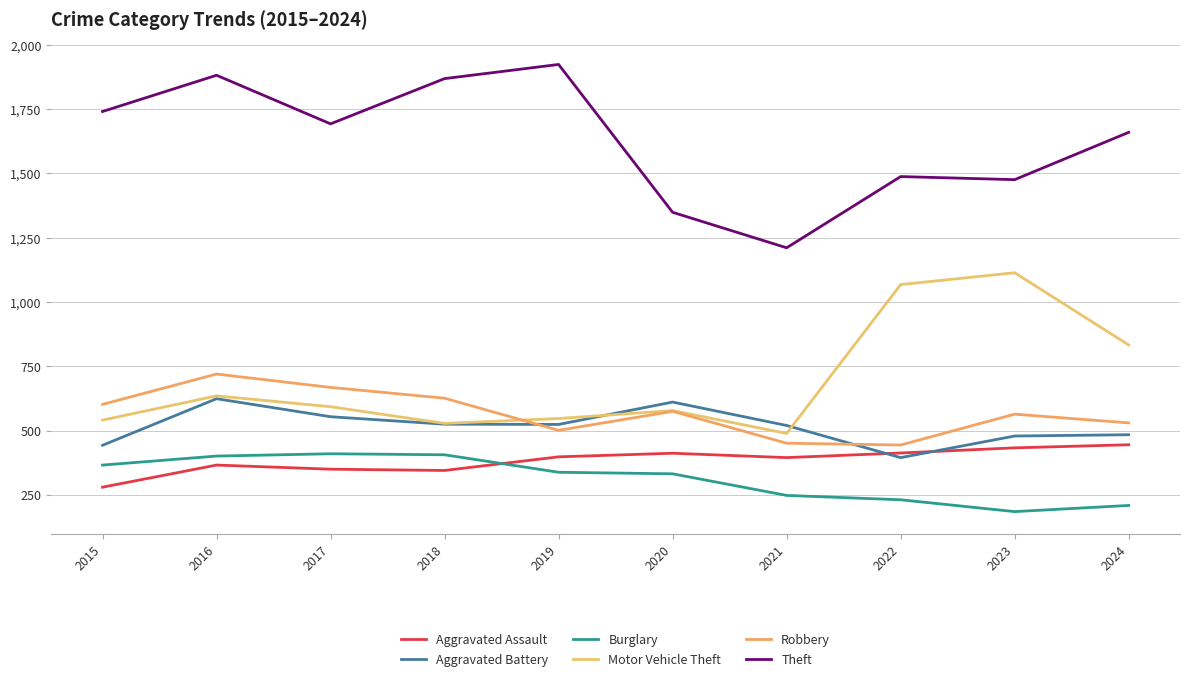

How many lines are shown in the chart?

6